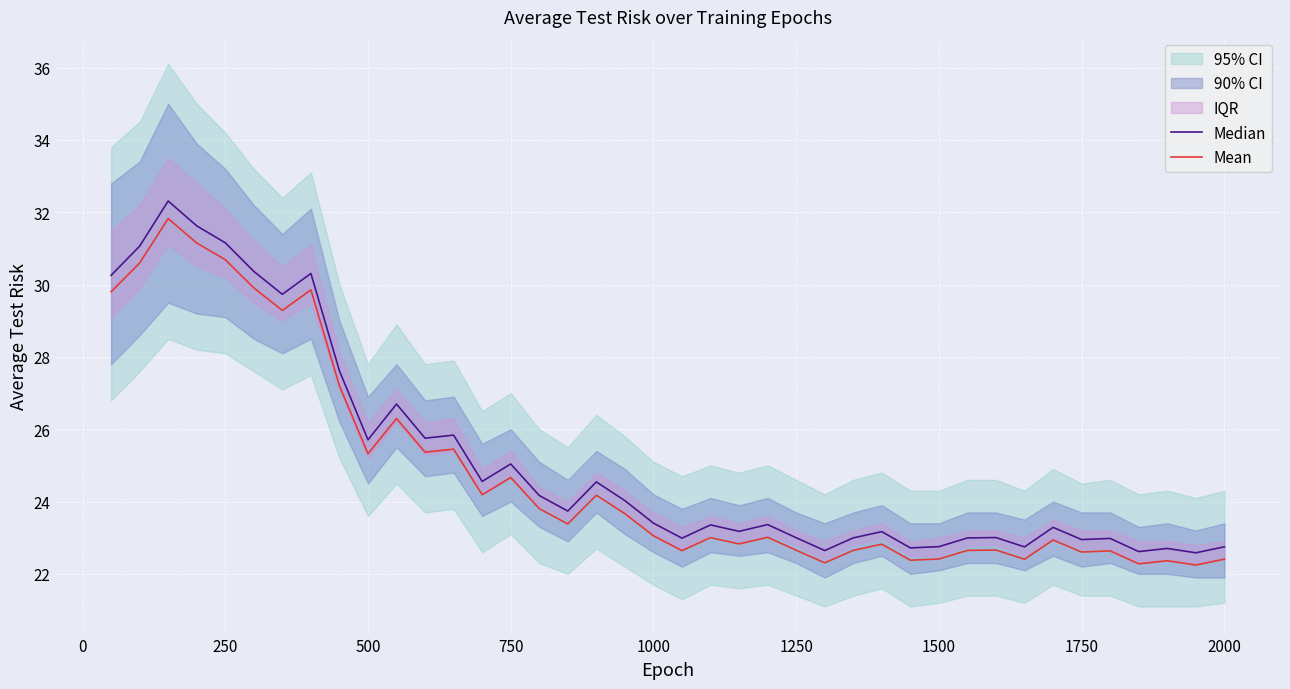

True or false: Median and Mean intersect in this chart.

False